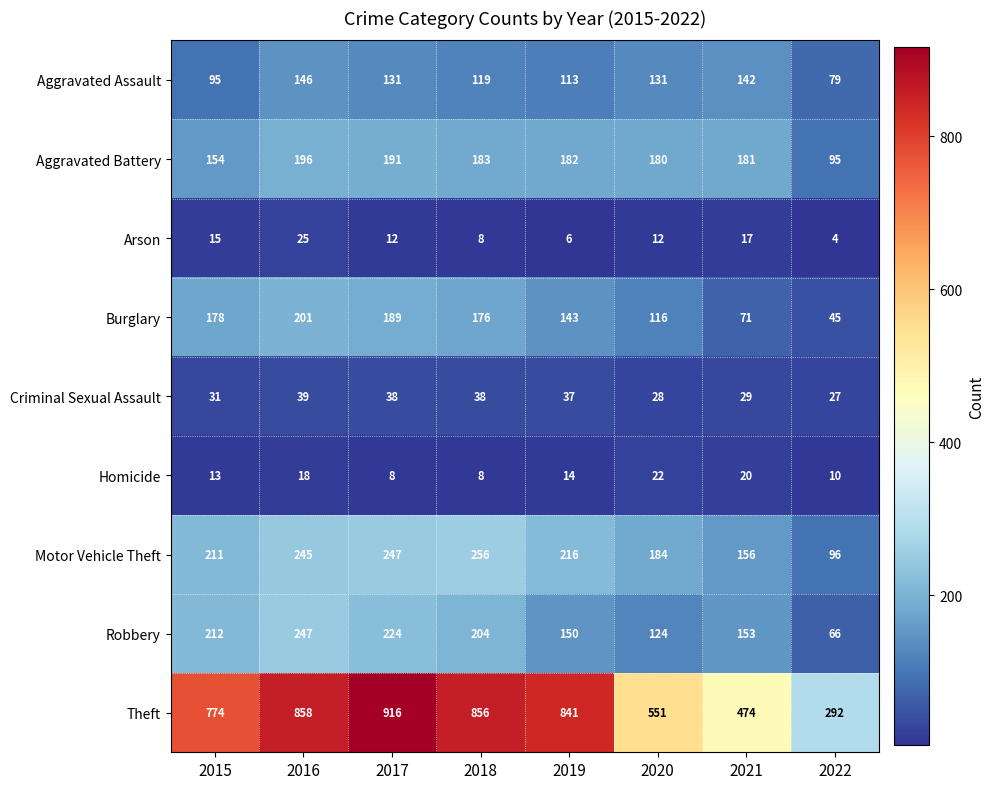

What is the smallest value displayed?

4